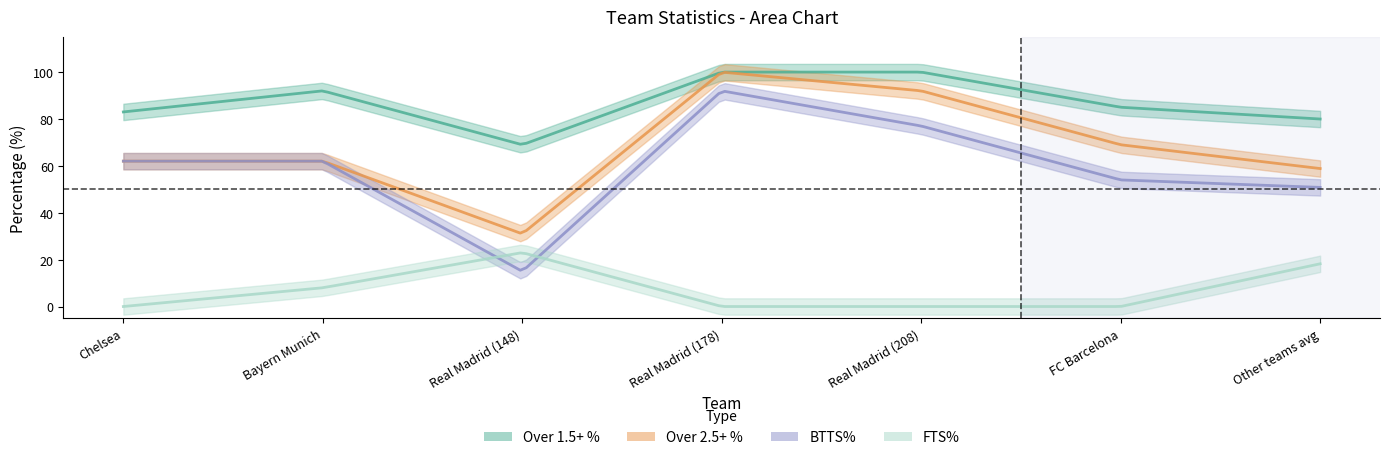

True or false: Over 2.5+ % and FTS% intersect in this chart.

False